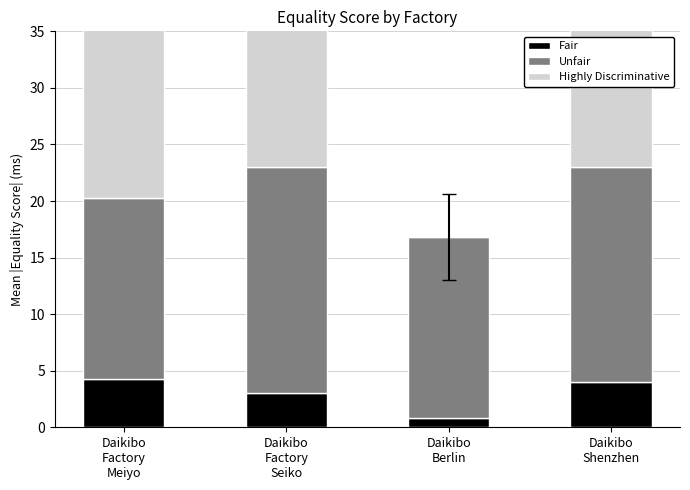

Is the value of Fair at Daikibo
Factory
Seiko greater than the value of Highly Discriminative at Daikibo
Berlin?

Yes